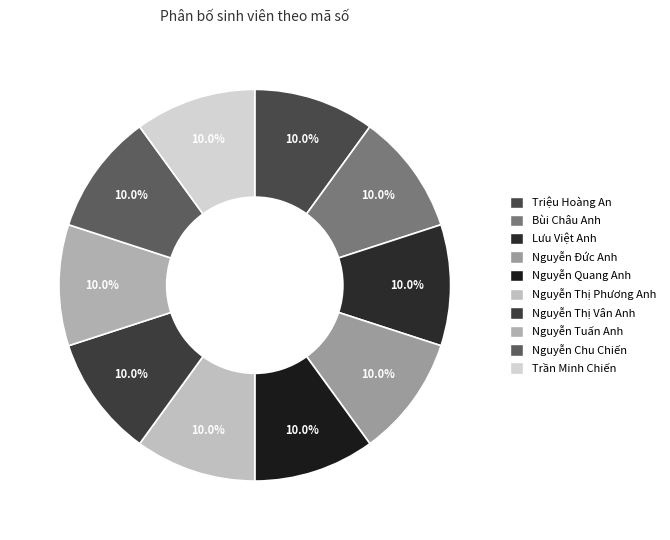

Which slice is the smallest?

Triệu Hoàng An